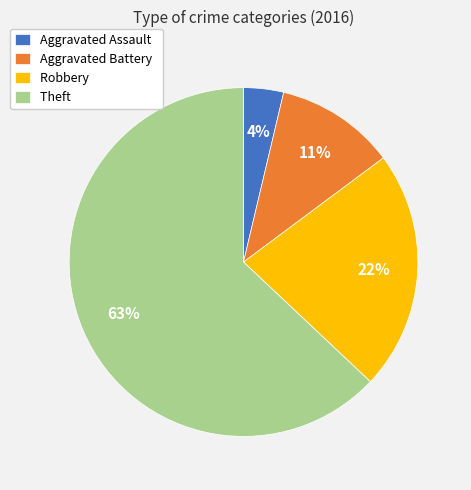

How many segments does this pie chart have?

4